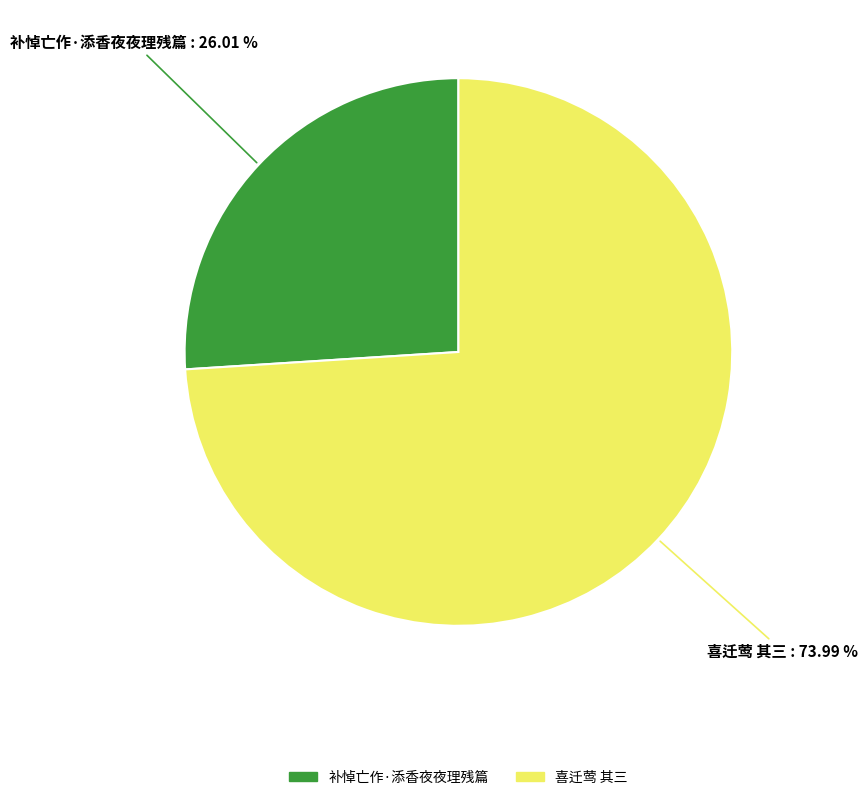

Count the number of slices in the pie.

2